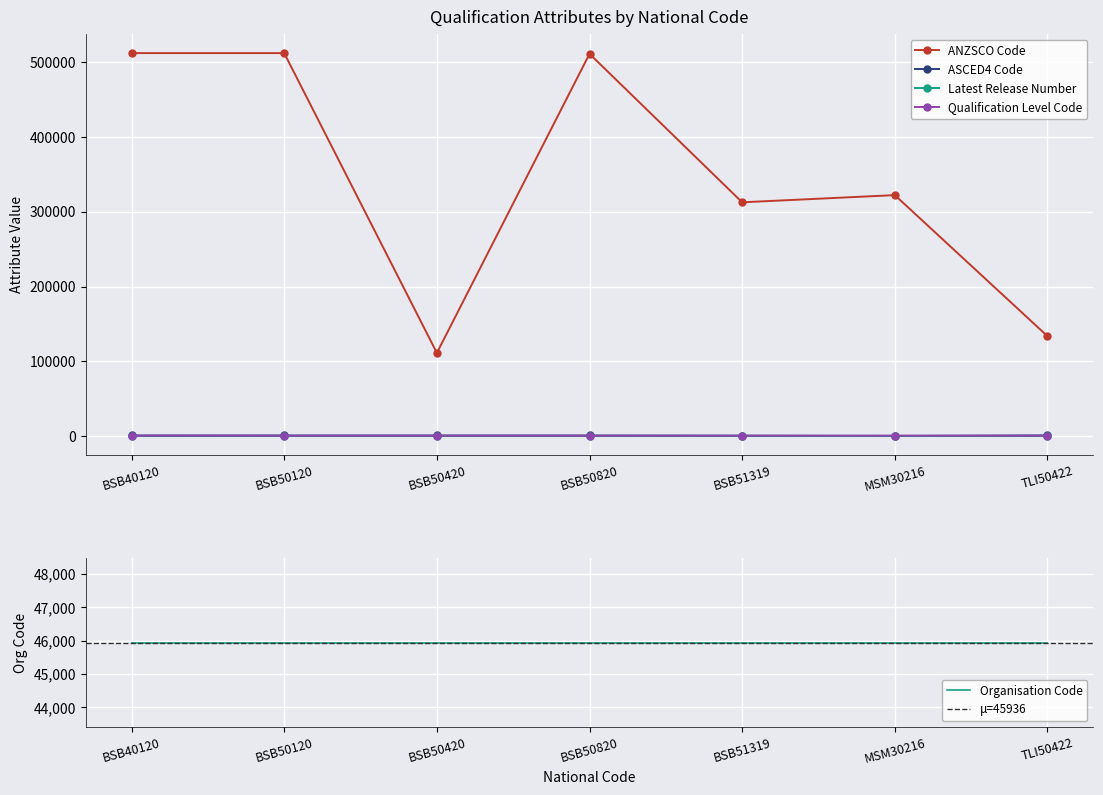

How many data points in Latest Release Number are above 1?

3